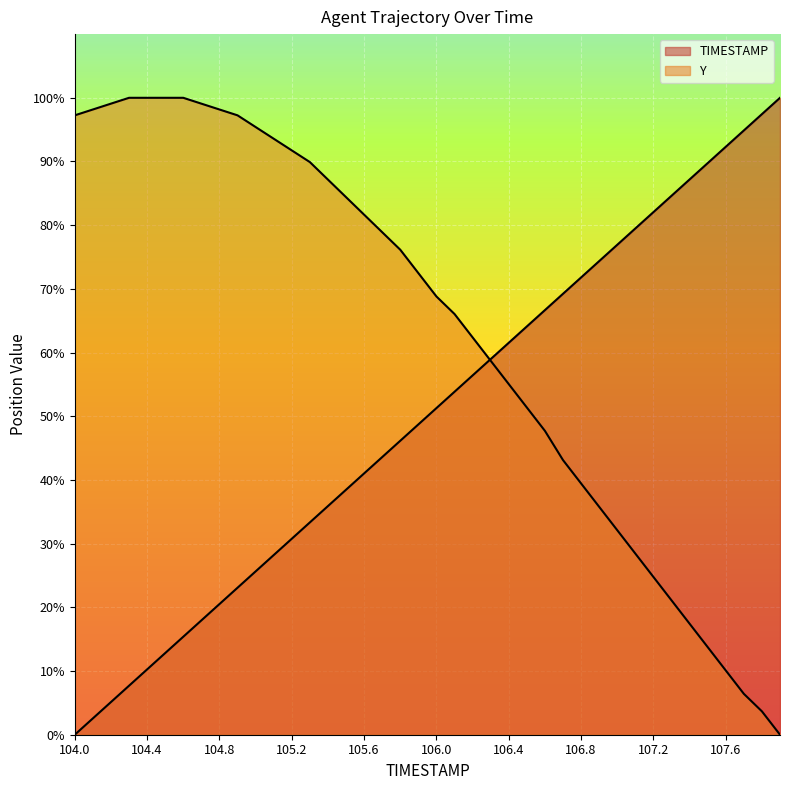

What are all the series names shown in the legend?

TIMESTAMP, Y